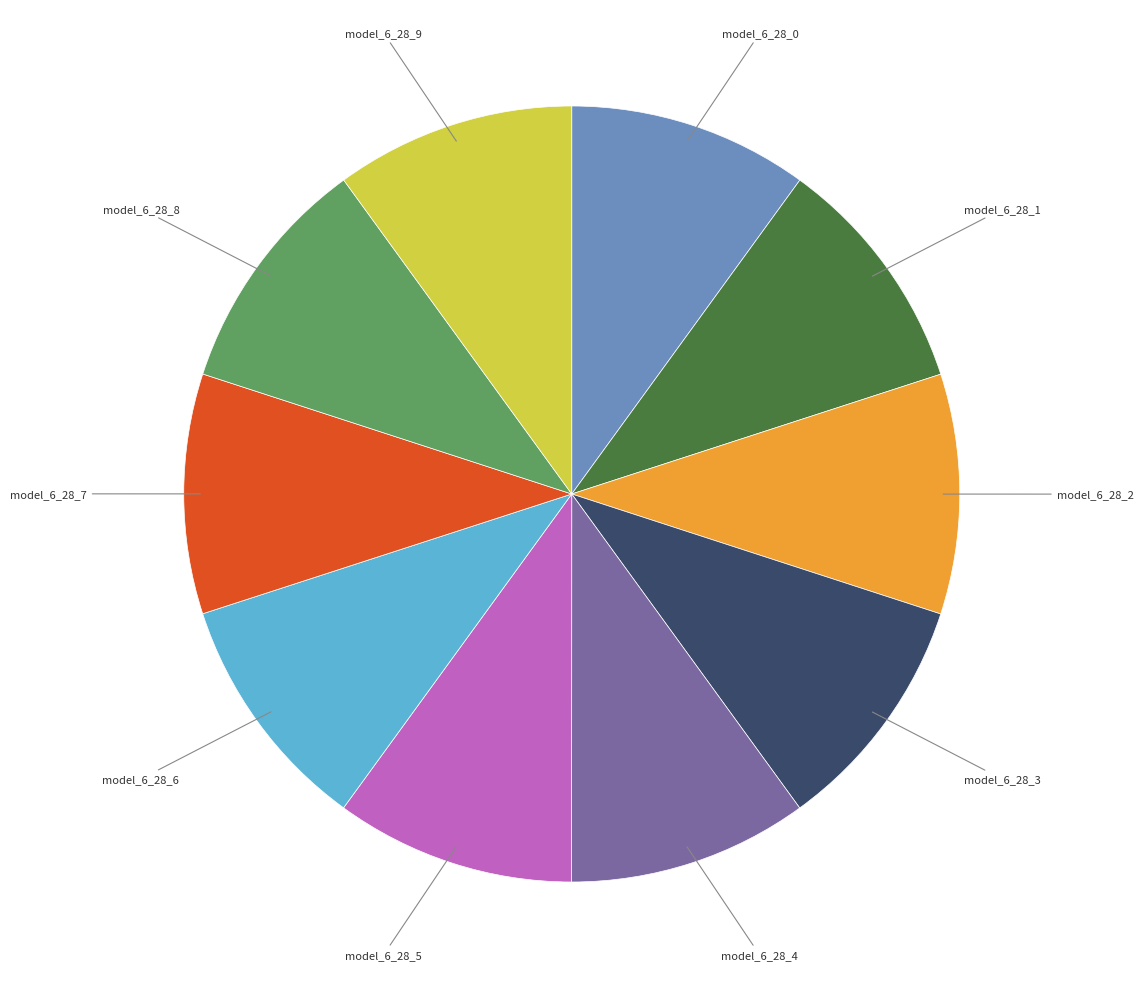

Is there a majority slice in this chart?

No